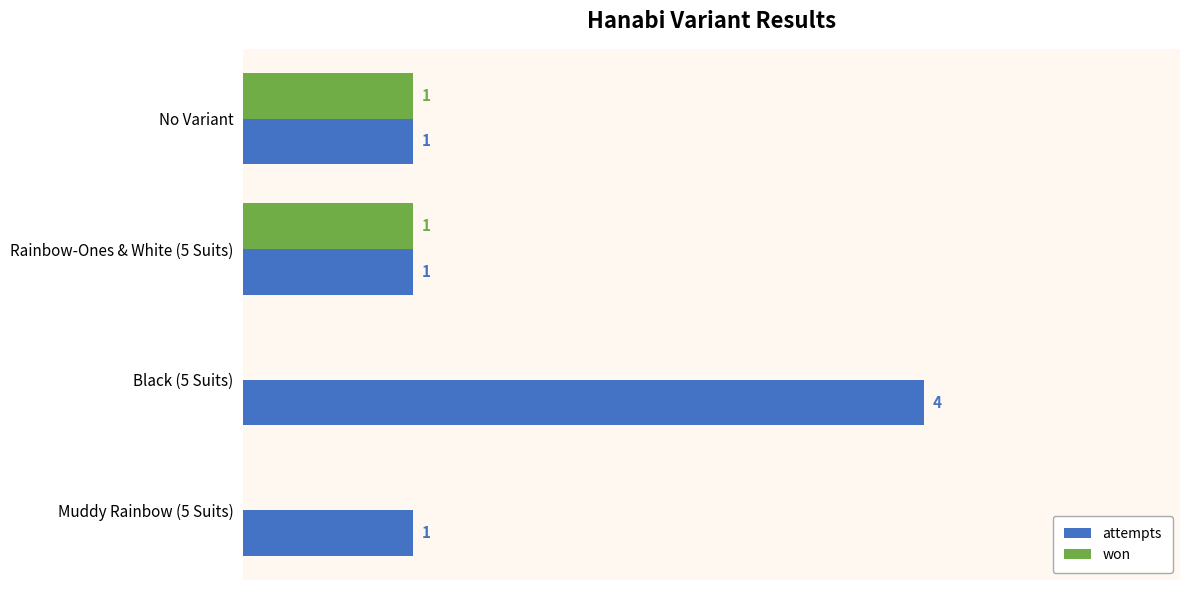

At which category is the sum across all series the highest?

Black (5 Suits)